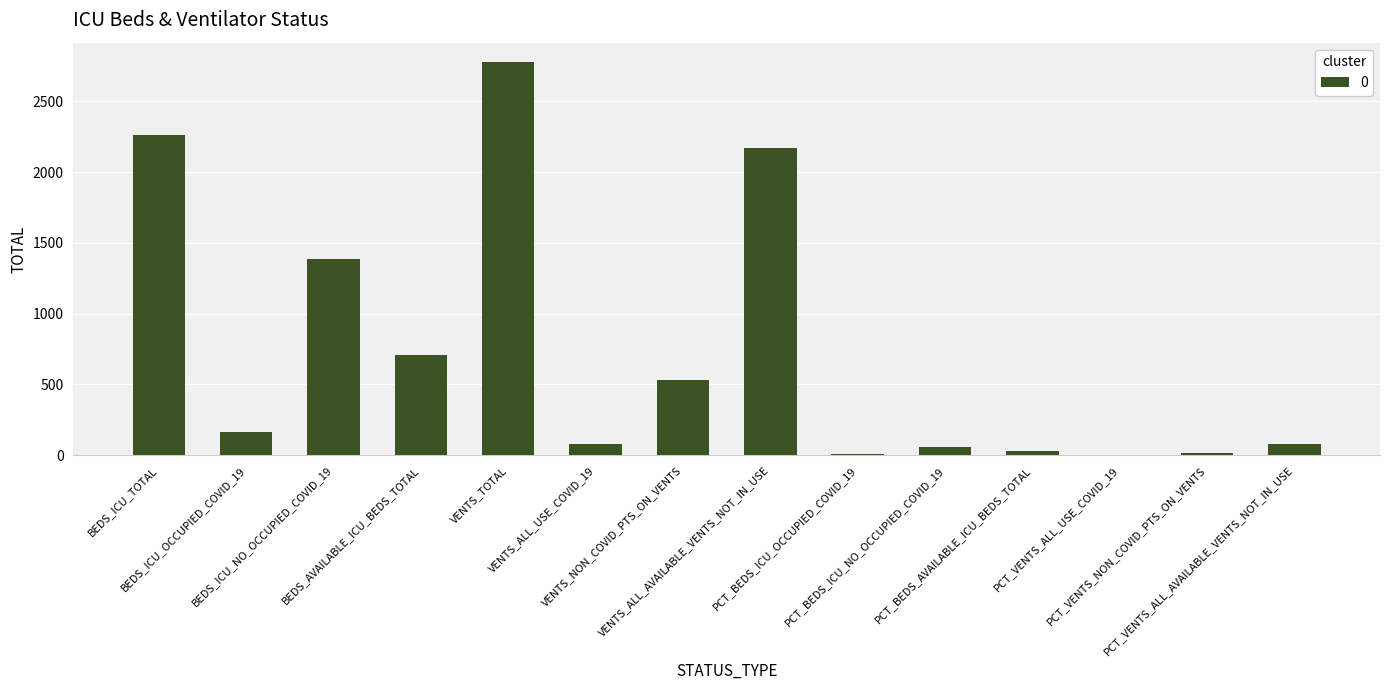

What is the greatest value displayed?

2776.0